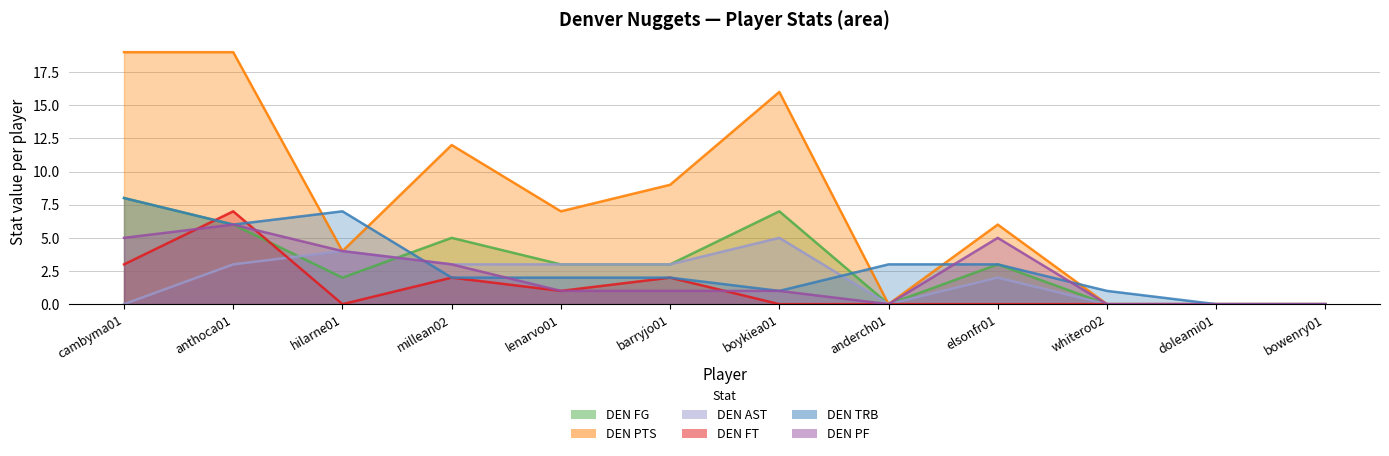

What is the sum of the DEN PTS values at barryjo01 and boykiea01?

25